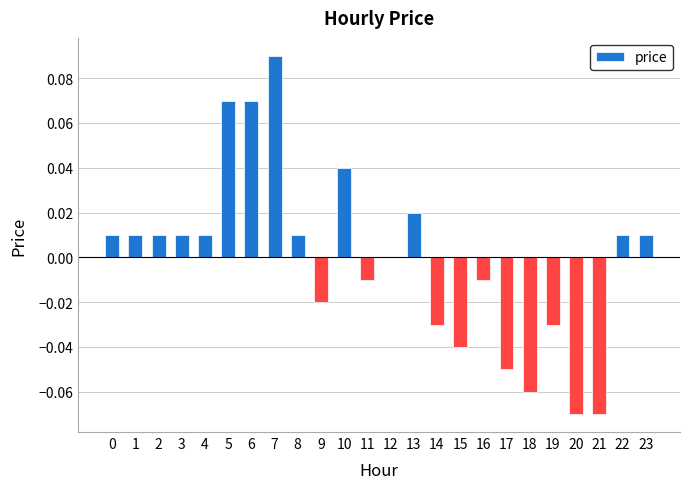

True or false: the data shows 0.0 at 1.

True